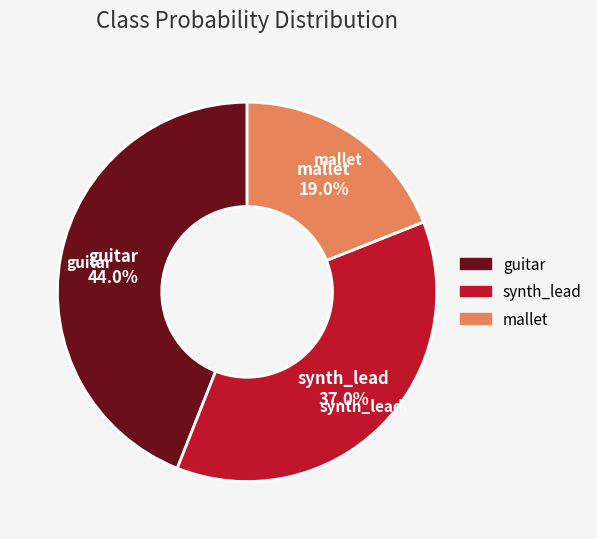

Between synth_lead and guitar, which is larger?

guitar